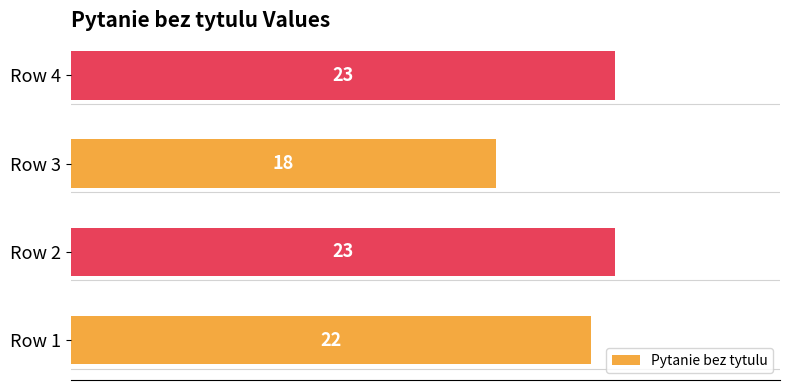

Reading bottom to top, what are all the values shown in this chart?

Row 1=22	Row 2=23	Row 3=18	Row 4=23